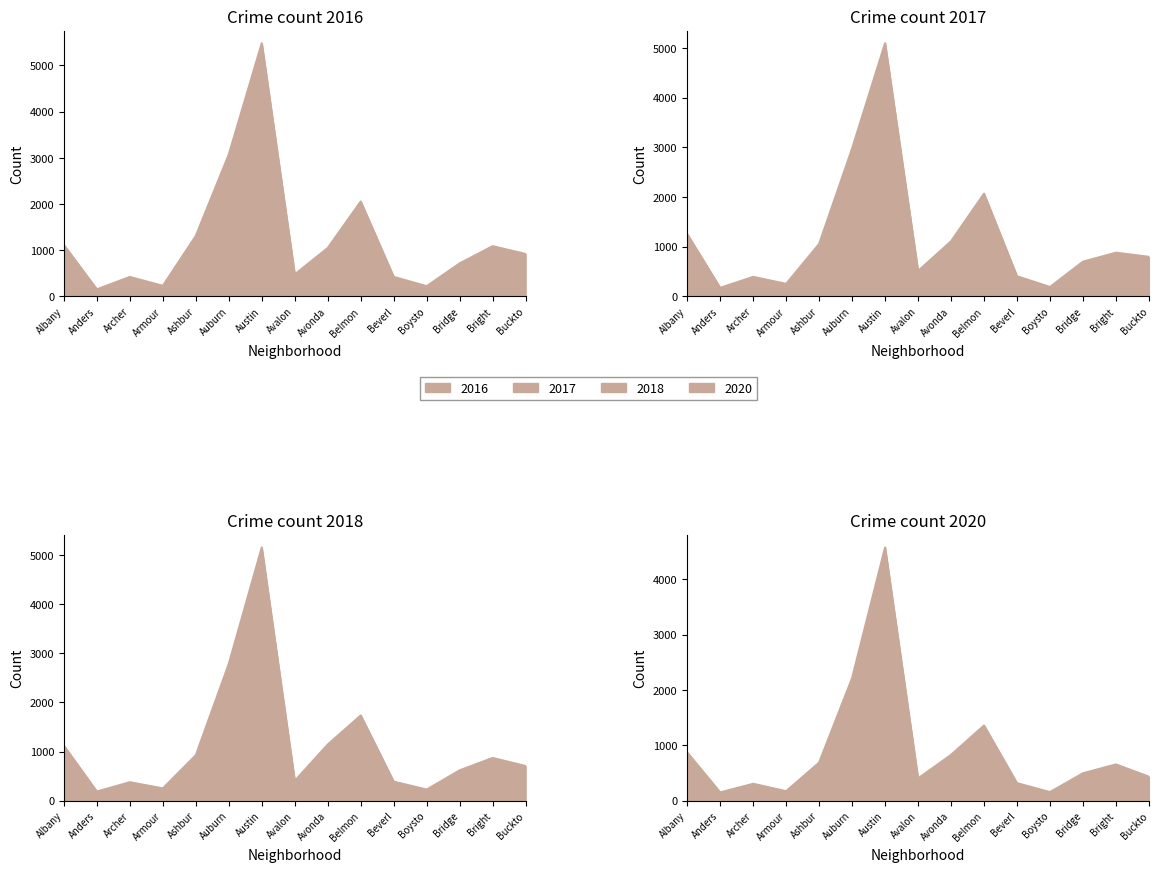

Does the chart have visible grid lines?

No